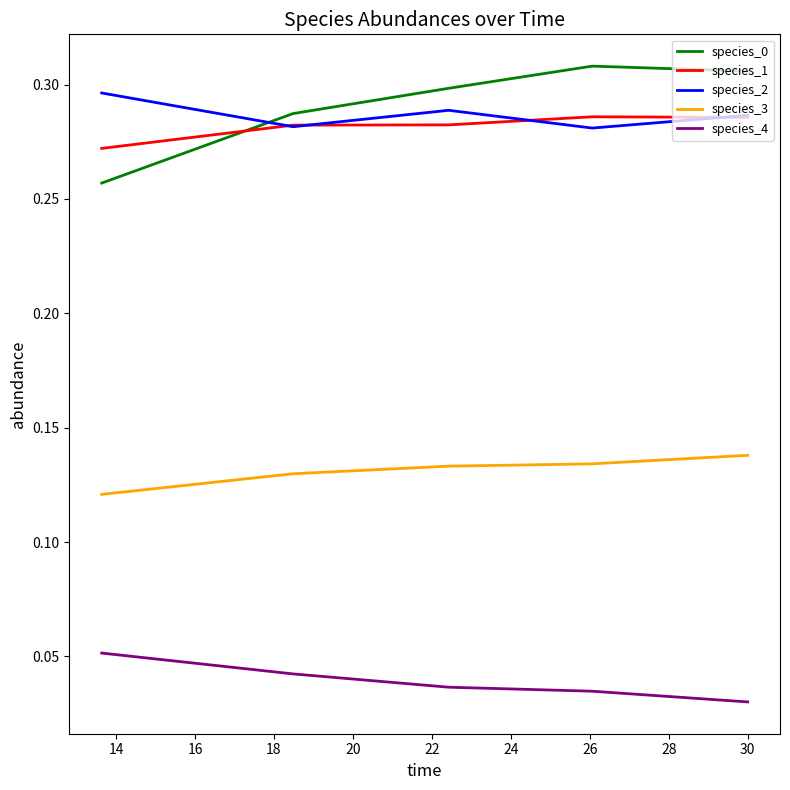

True or false: species_2 and species_4 intersect in this chart.

False